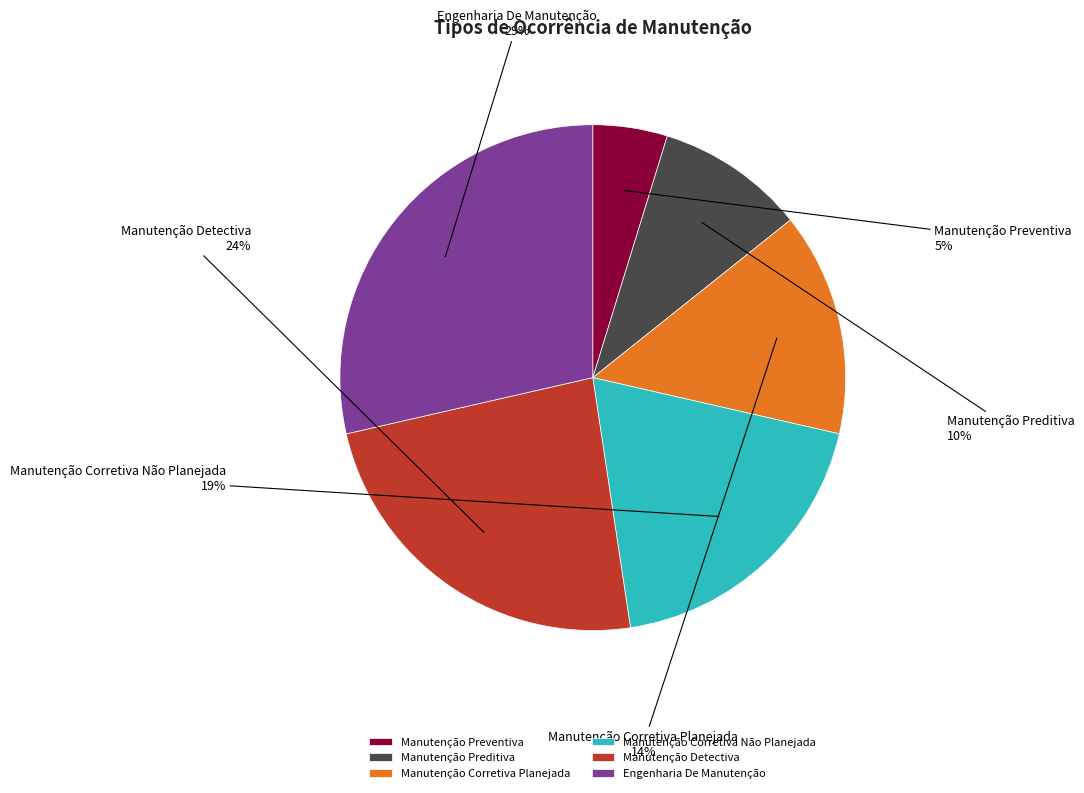

Count the number of slices in the pie.

6